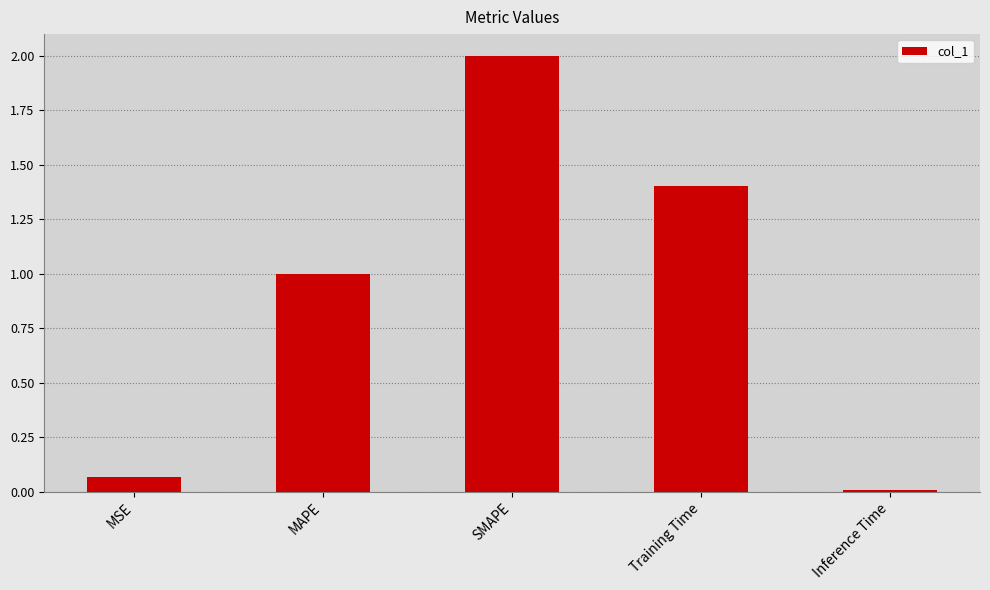

What is the average value?

0.9